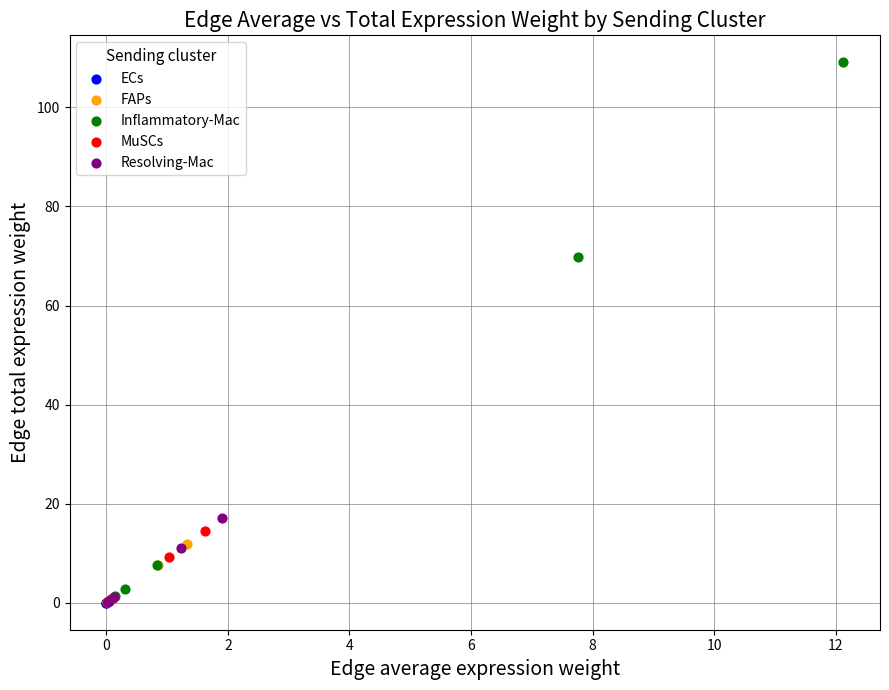

Which series has the largest Y range (max minus min)?

Inflammatory-Mac